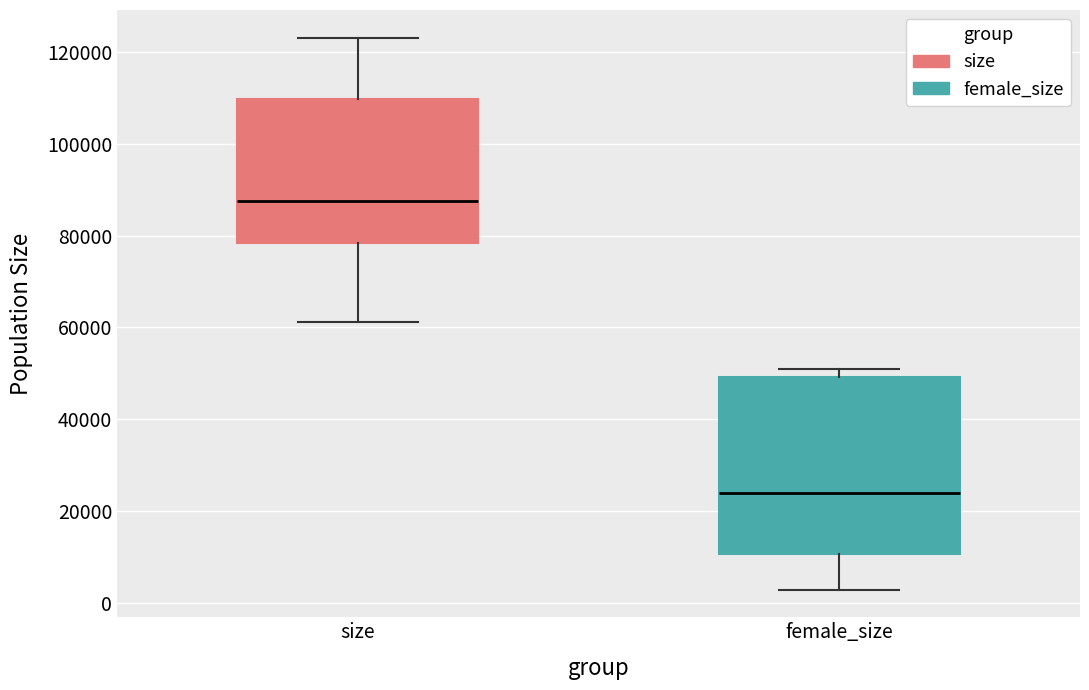

Where is the upper edge of the box for size on the y-axis? The values are not printed on the chart, so give them approximately, as read against the axis.

110000